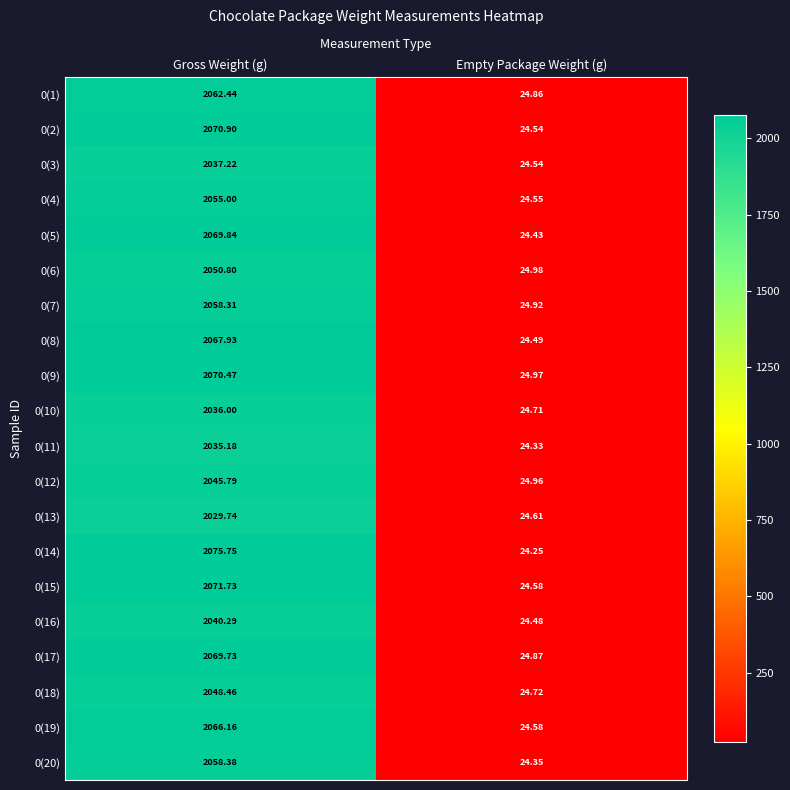

List the labels in order of 0(12) value, largest first.

Gross Weight (g), Empty Package Weight (g)